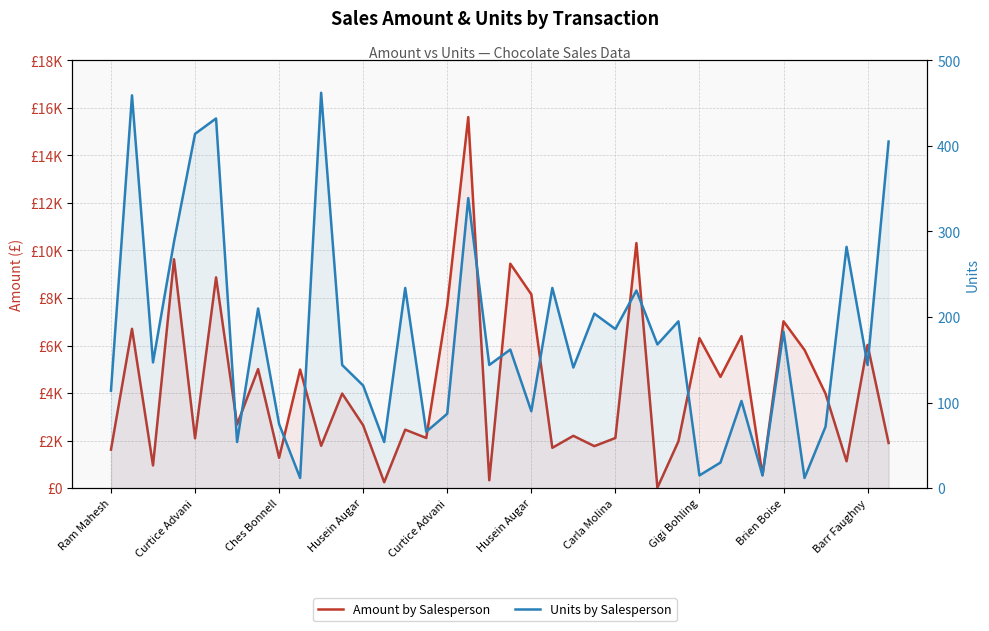

Which series changed the most between 15 and 30?

Amount by Salesperson